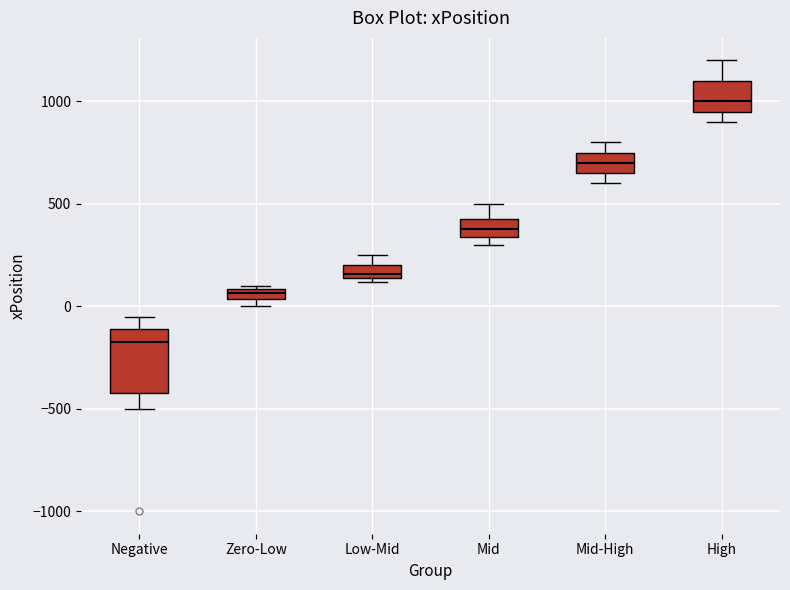

Which box is the tallest, from its lower edge to its upper edge?

Negative